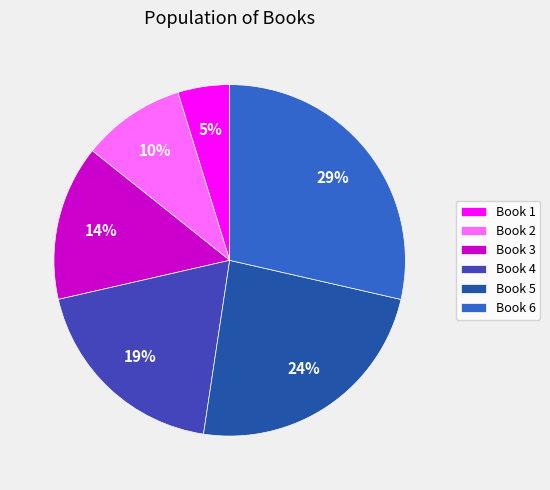

Count the number of slices in the pie.

6